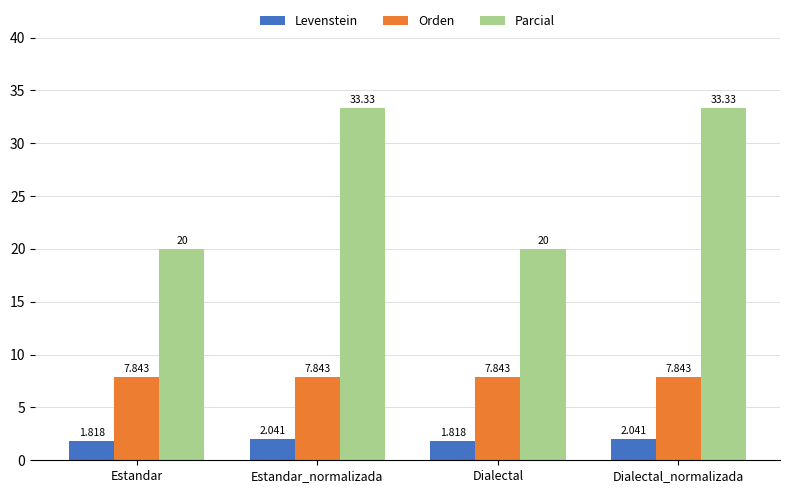

How many Levenstein values are between 1 and 2?

2